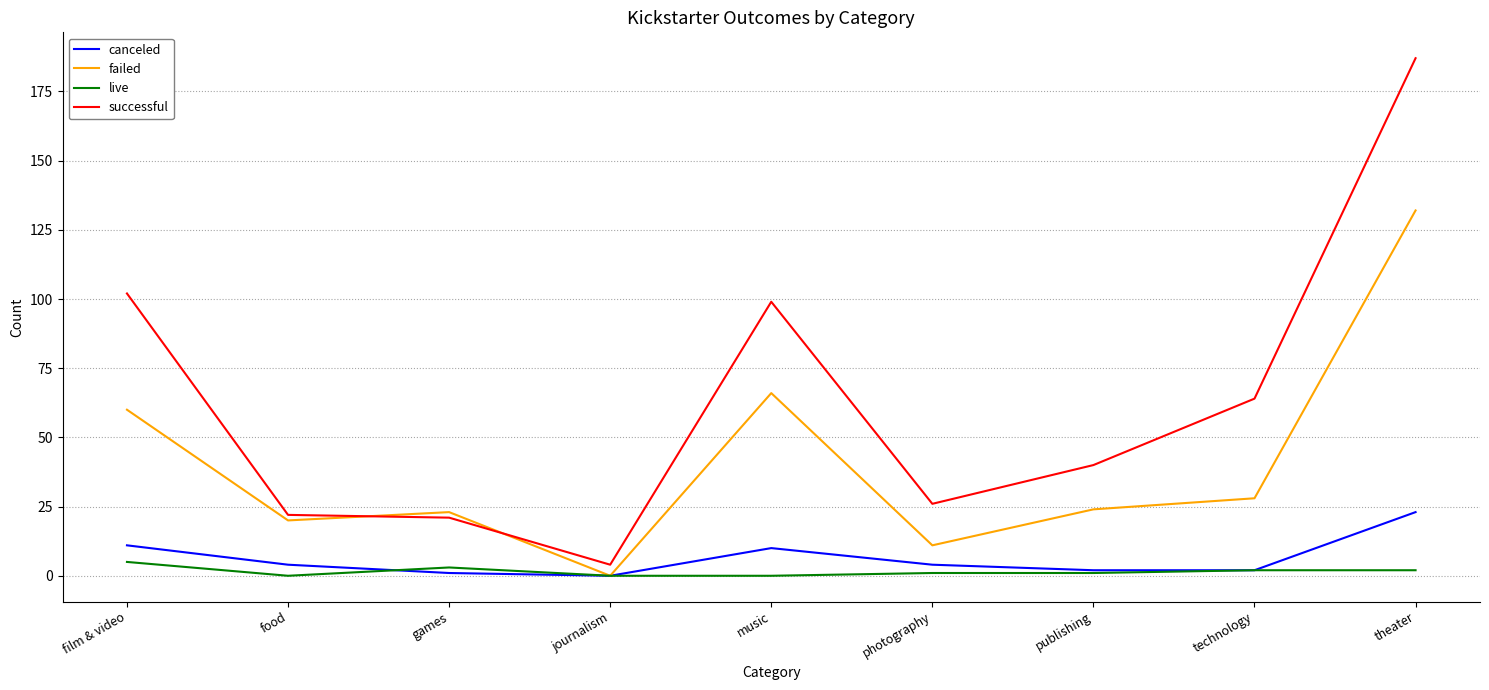

Is the value of successful at photography greater than the value of failed at music?

No